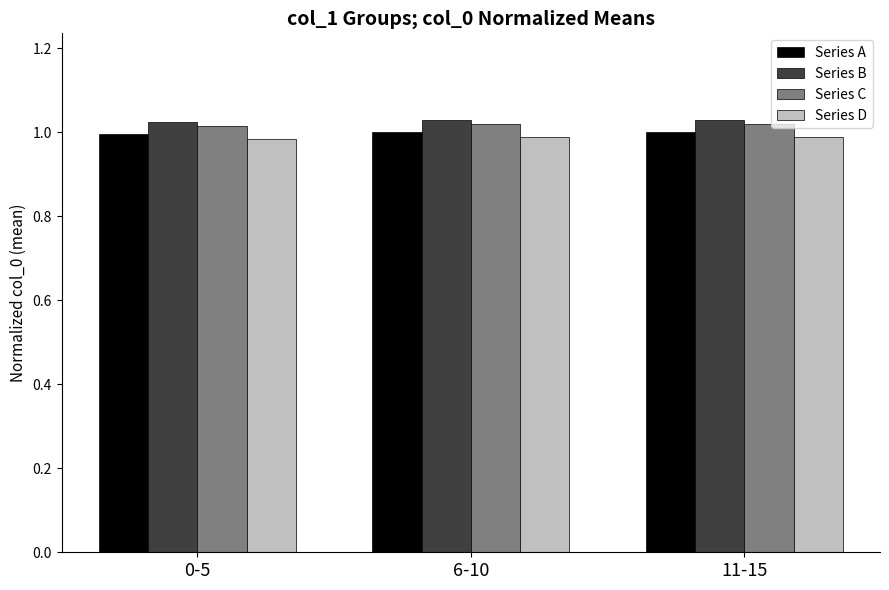

What is the sum of the Series A values at 0-5 and 6-10?

2.0